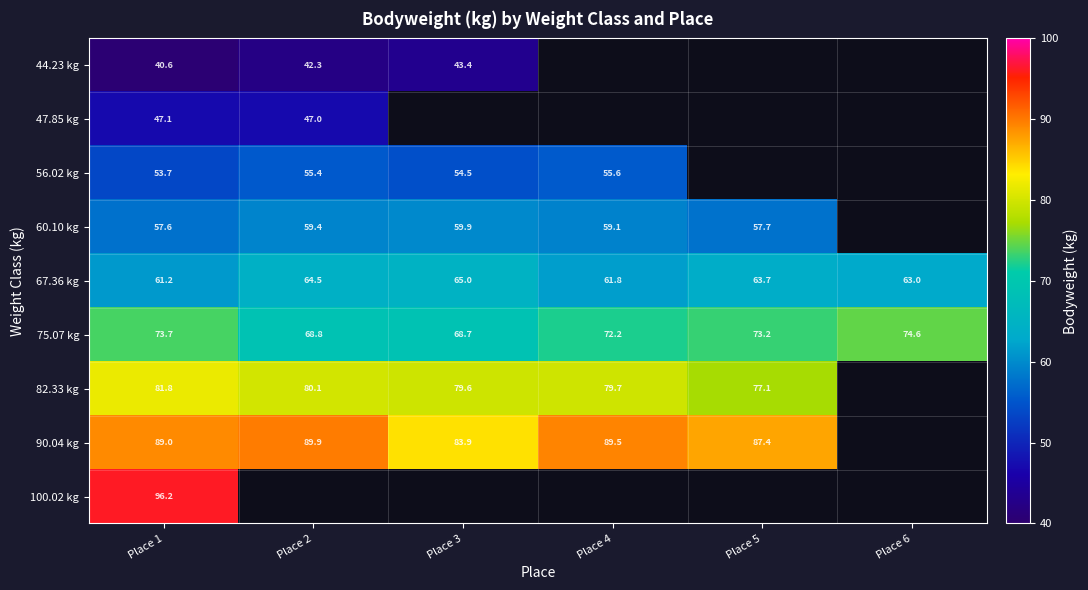

Rank the categories by 67.36 kg value from lowest to highest.

Place 1, Place 4, Place 6, Place 5, Place 2, Place 3